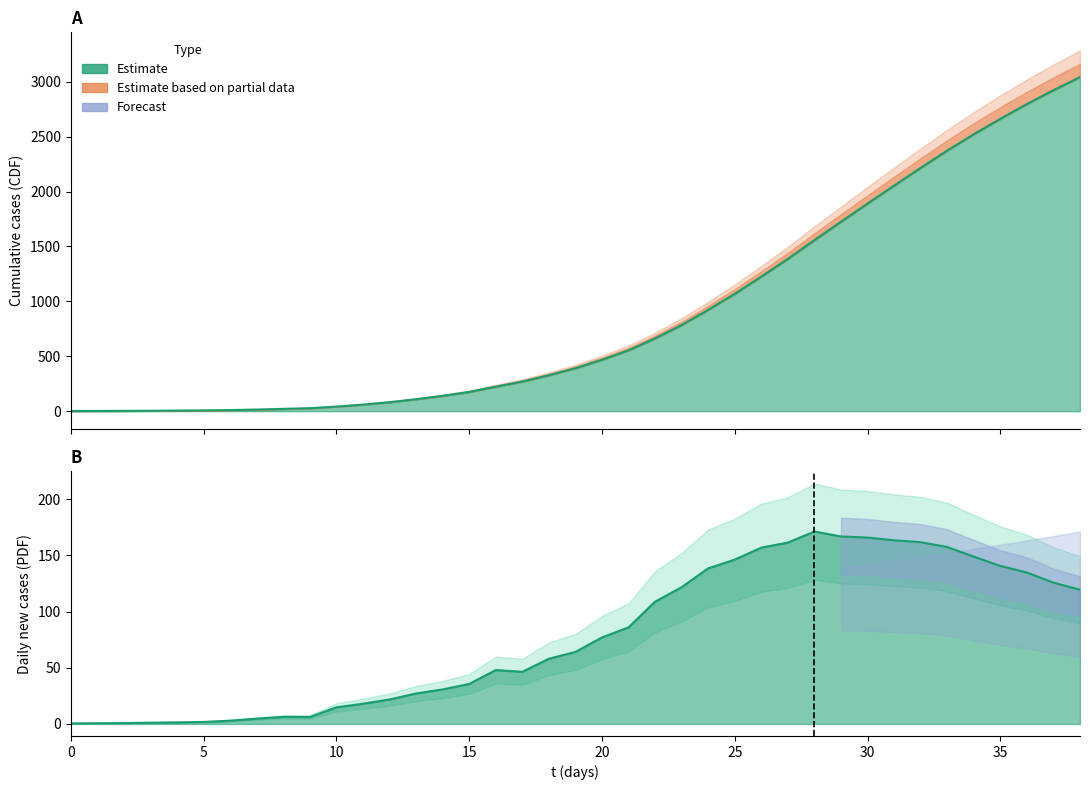

Does the chart display data point markers on the line(s)?

No